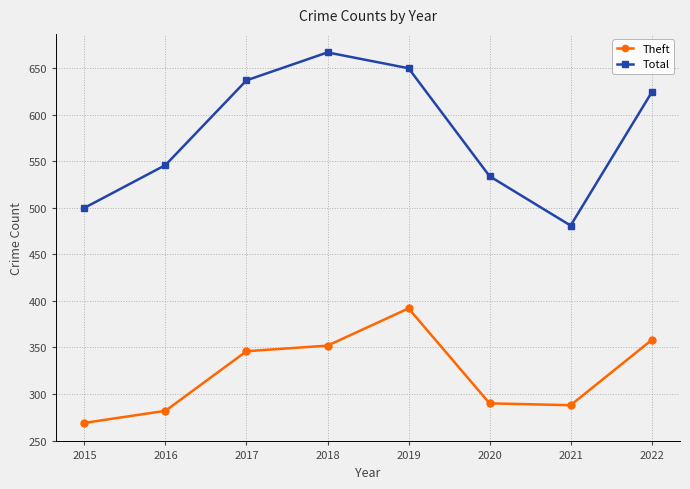

Which series has the largest range (max minus min)?

Total